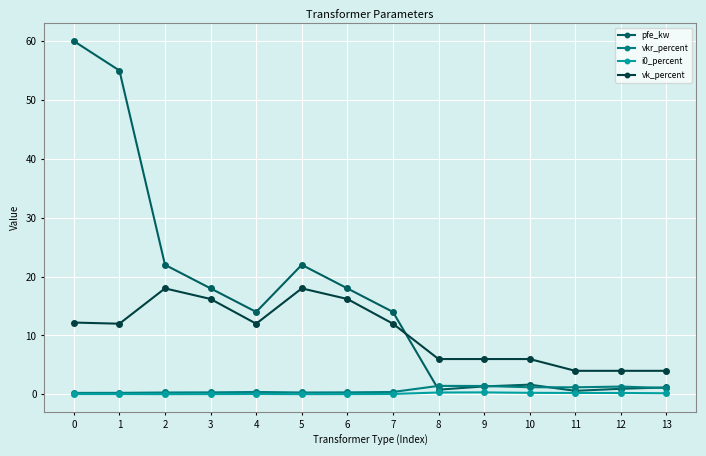

True or false: vkr_percent has a value of 0.3 at 6.

True